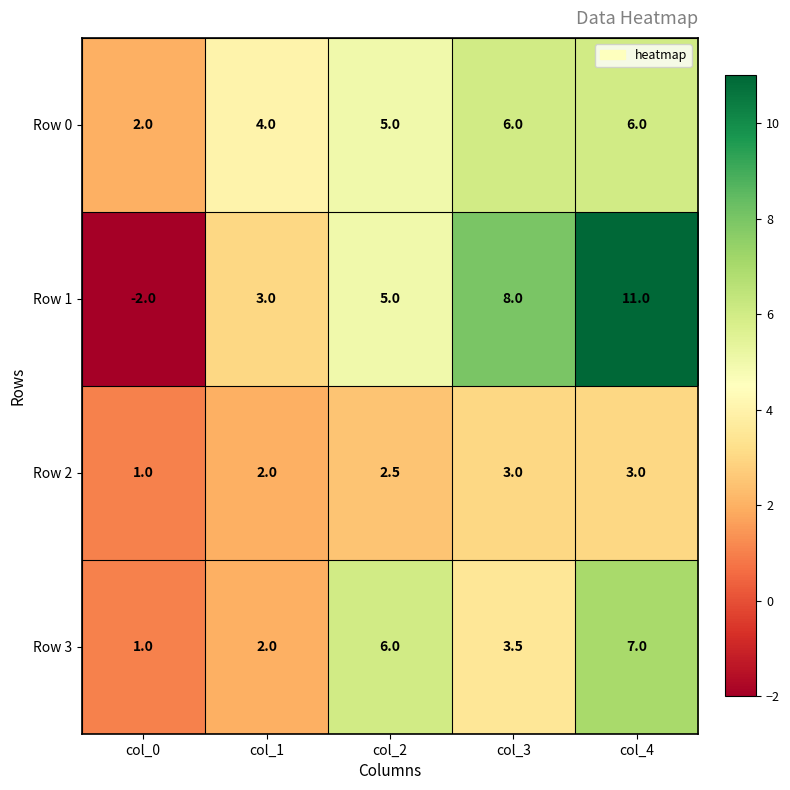

Is it true that Row 1 equals 11.0 at col_4?

True